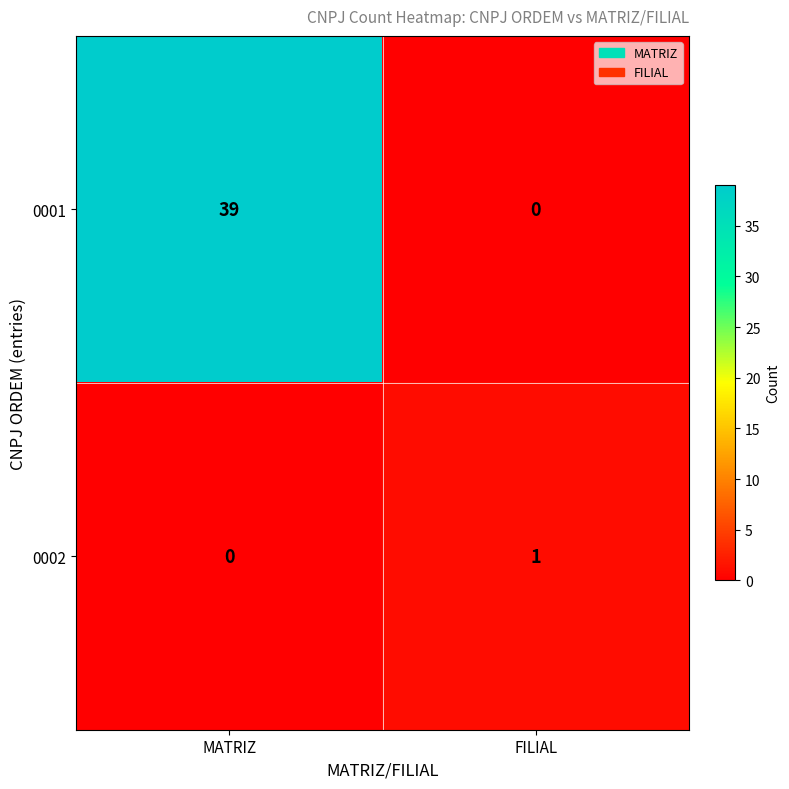

What is the sum of the 0001 values at MATRIZ and FILIAL?

39